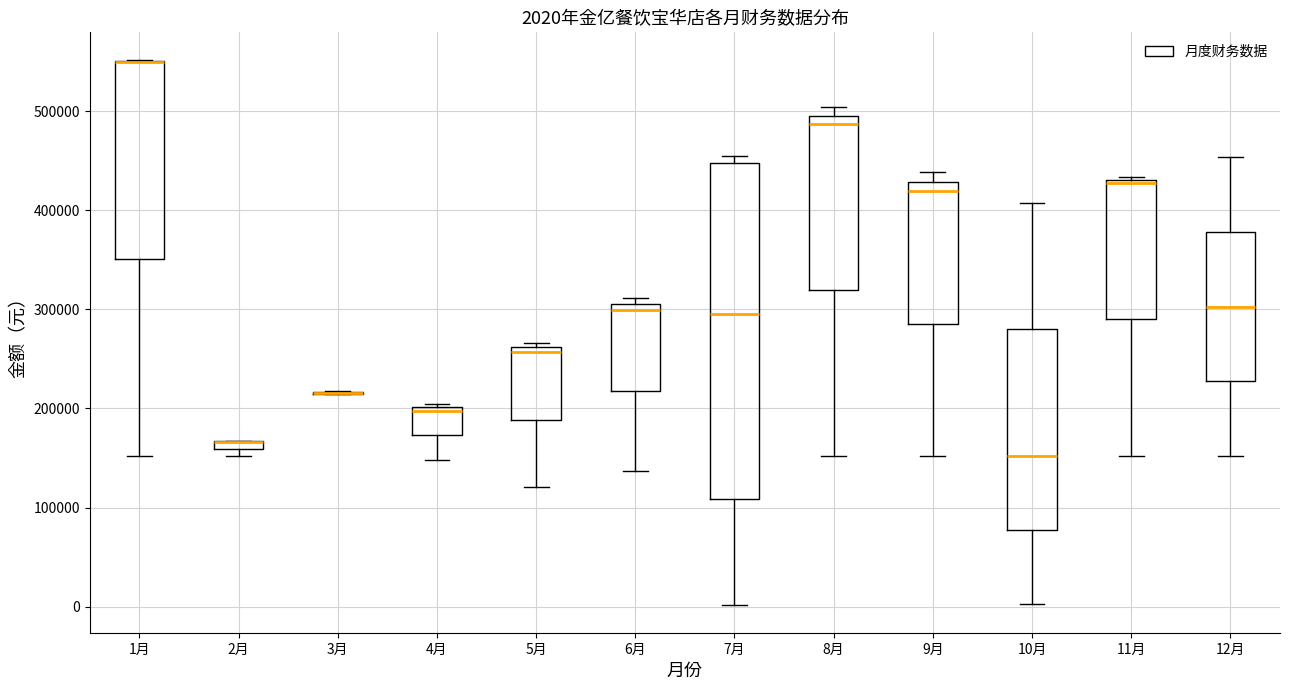

Comparing the boxes themselves (not the whiskers), which one is the tallest?

7月